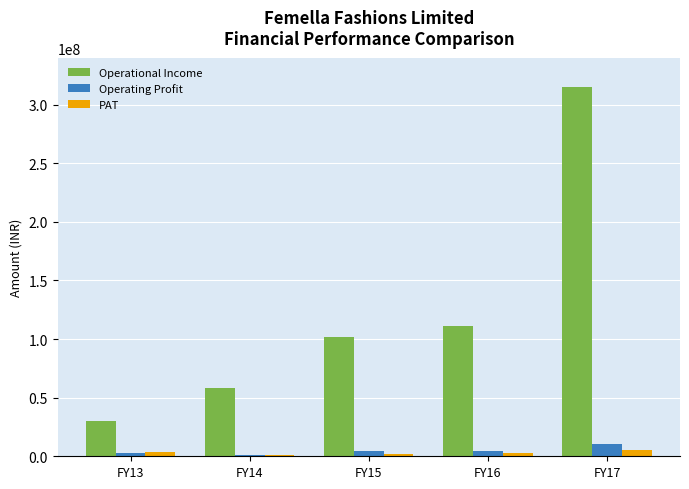

What is the sum of all Operating Profit values?

23008325